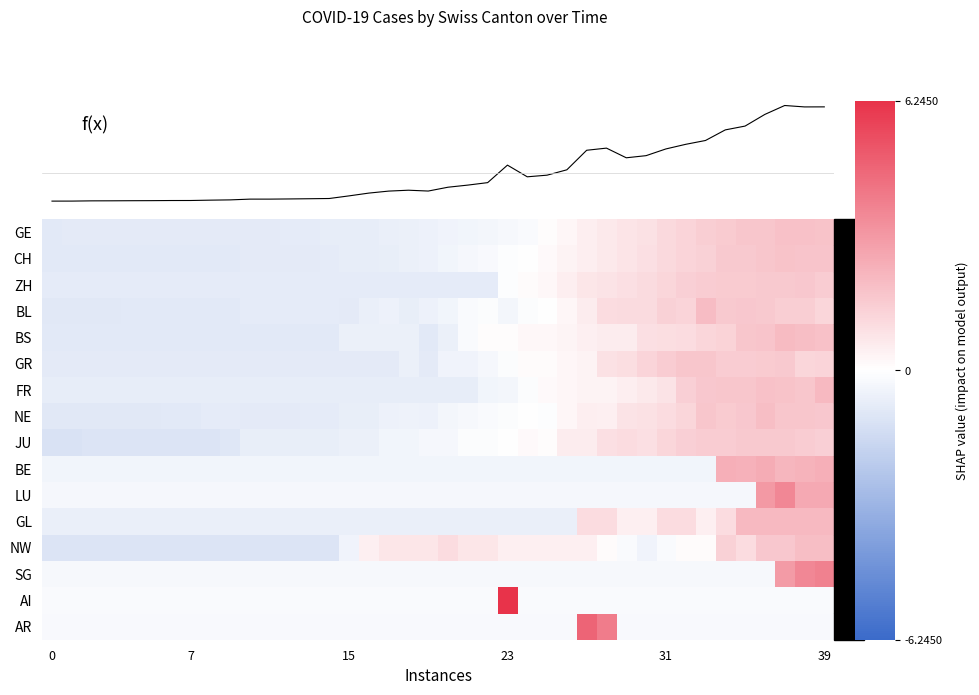

At which label is GR closest to 0?

23